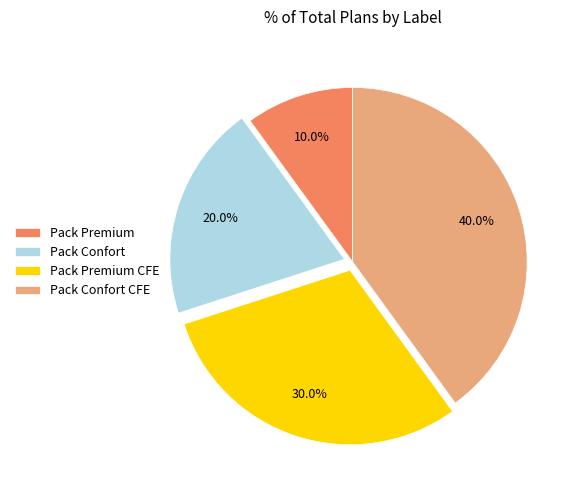

What is the smallest slice in the pie chart?

Pack Premium